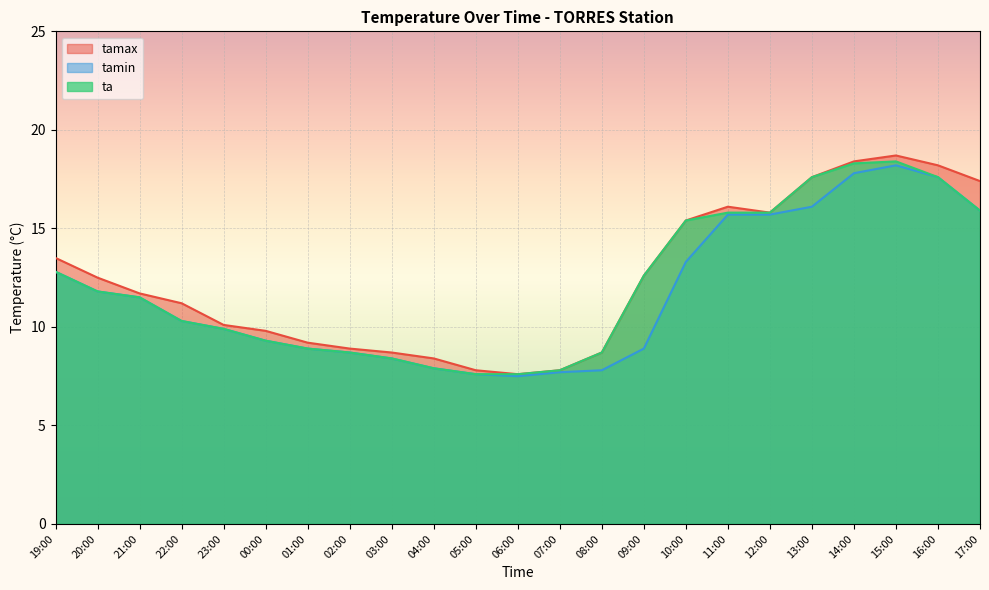

What is the minimum value shown in the chart?

7.5